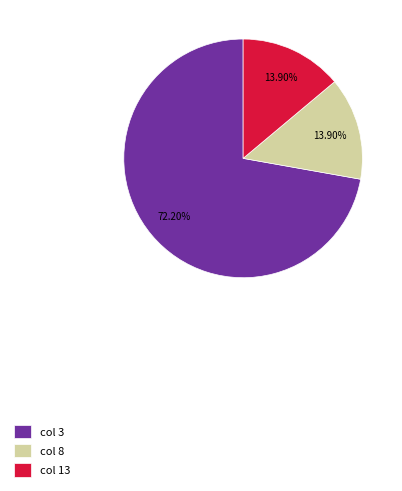

Do col 3 and col 8 together represent more than half of the pie?

Yes